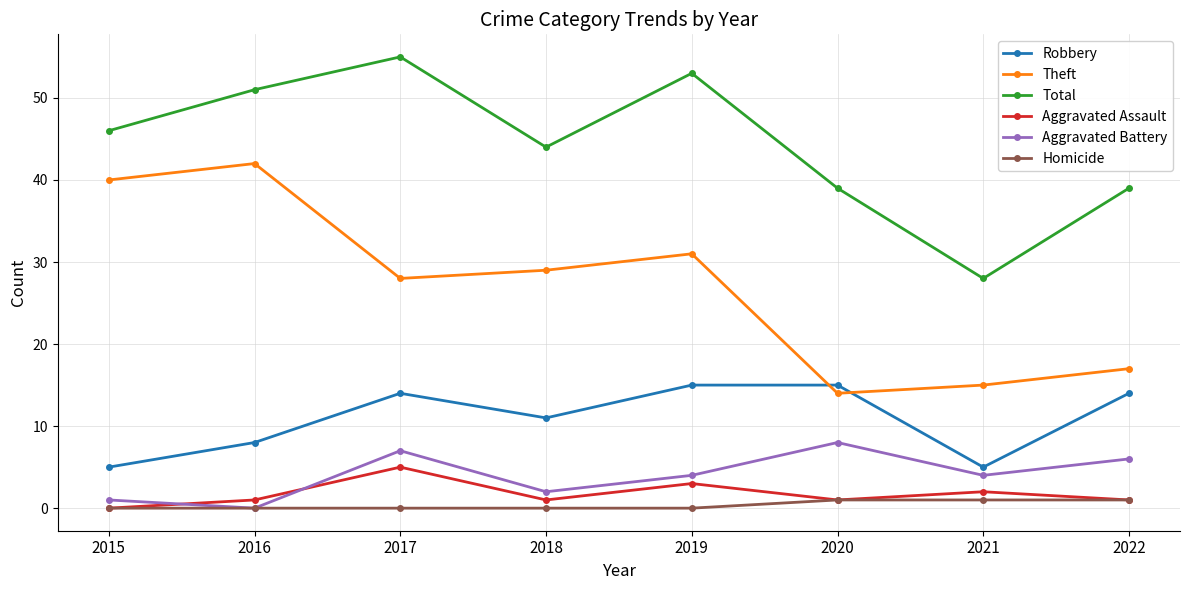

Which series has the largest range (max minus min)?

Theft